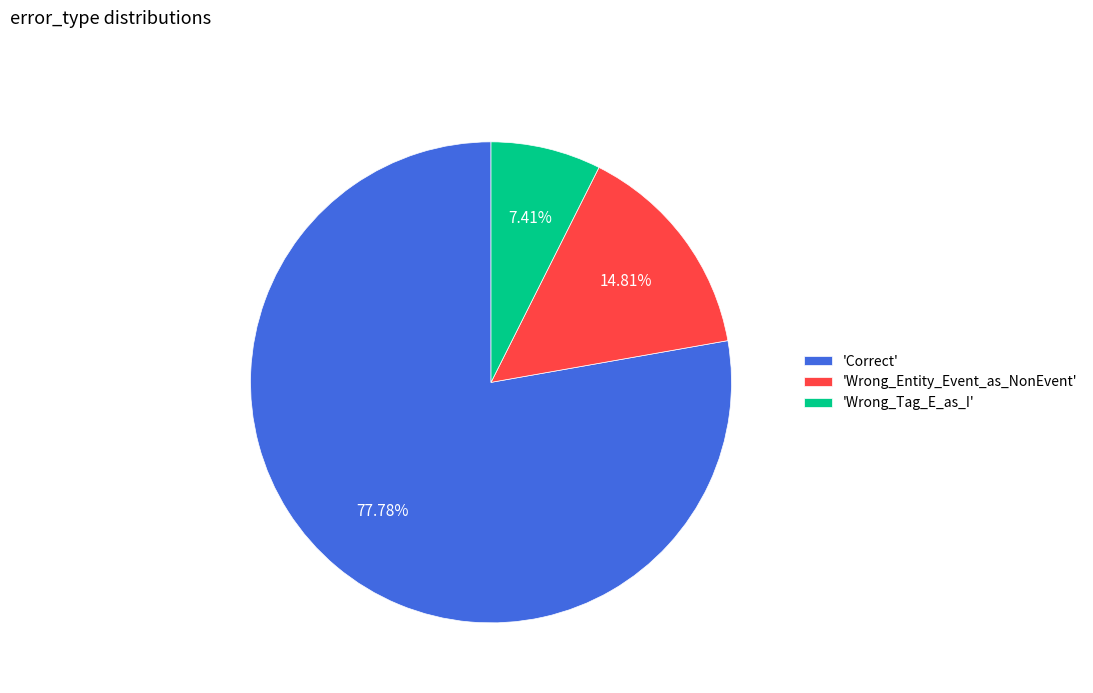

Which slice represents more than half of the pie?

'Correct'